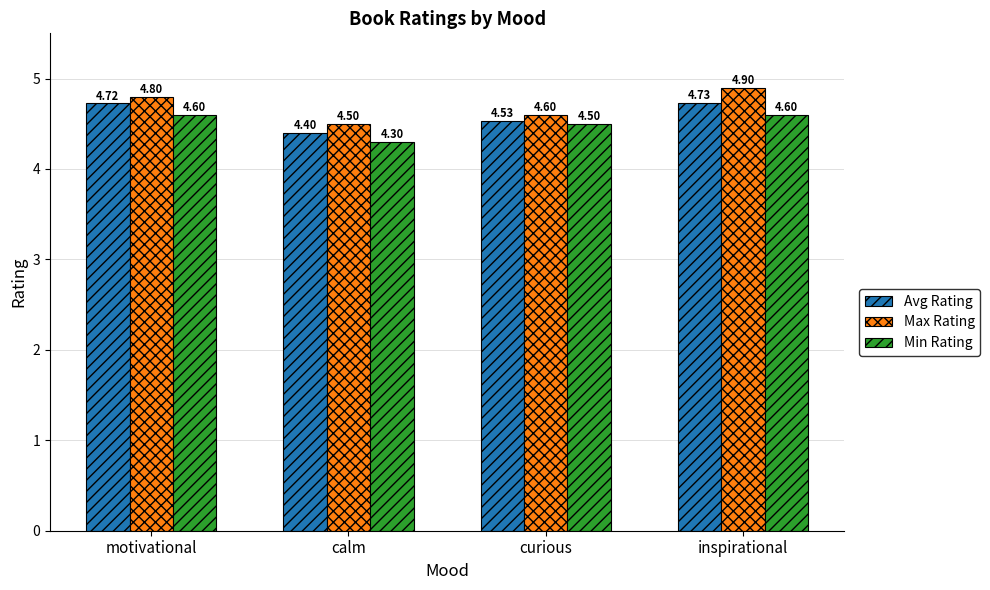

How many bars are there in each group?

3